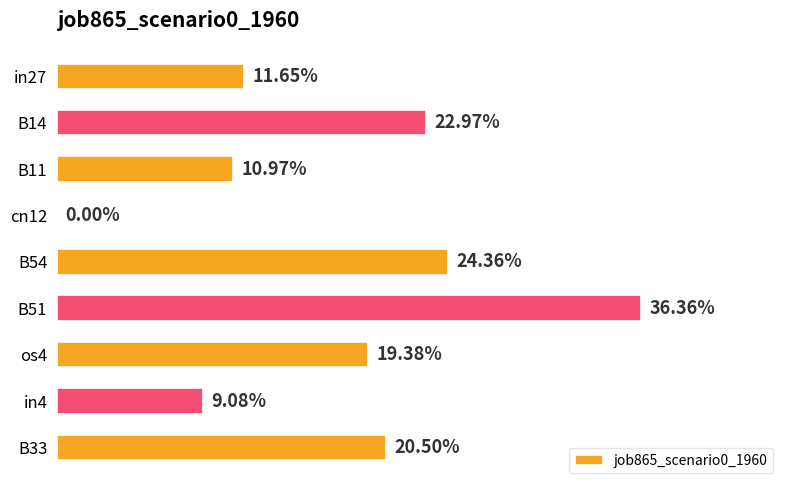

Are the bars horizontal?

Yes